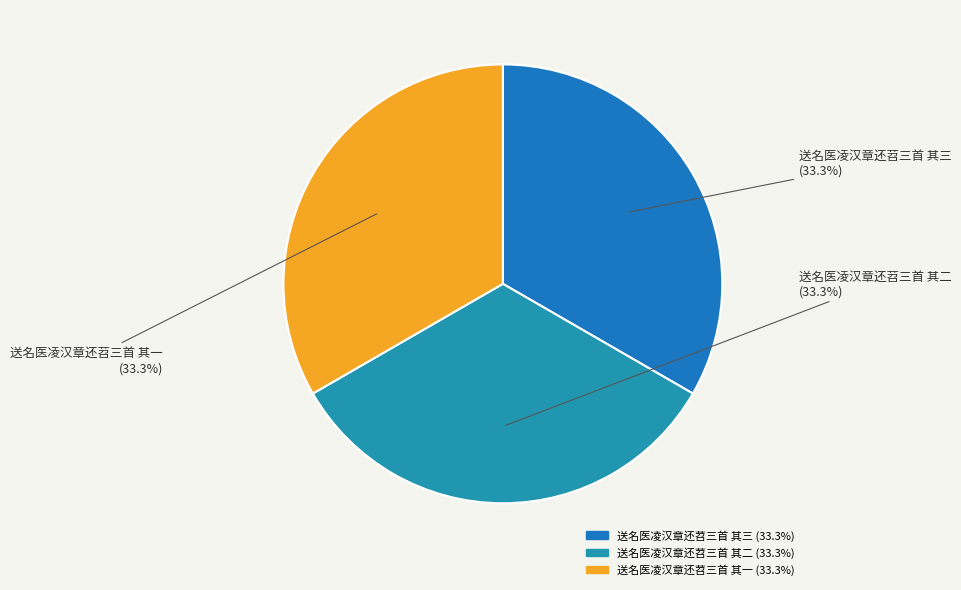

Does 送名医凌汉章还苕三首 其三 represent more than half of the total?

No